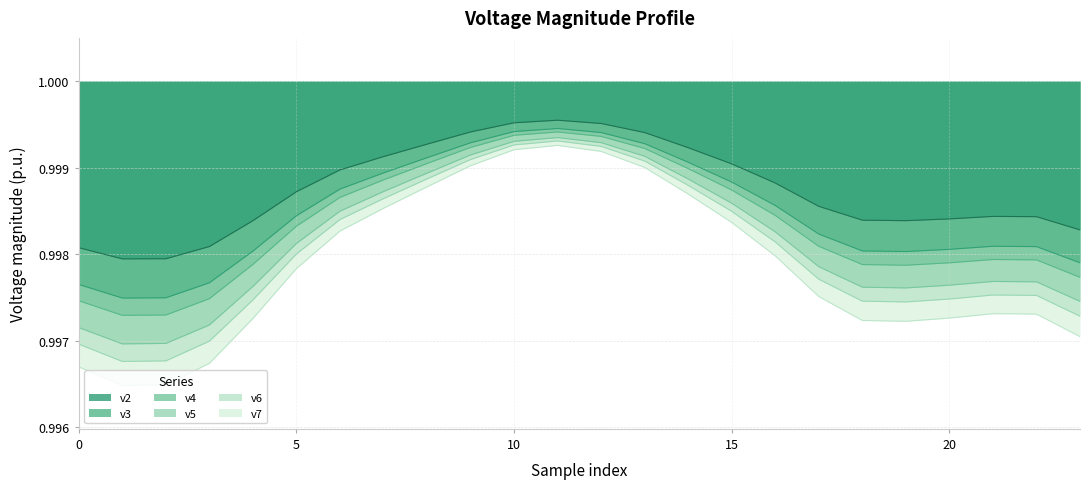

What is the total value across all series at 18?

6.0